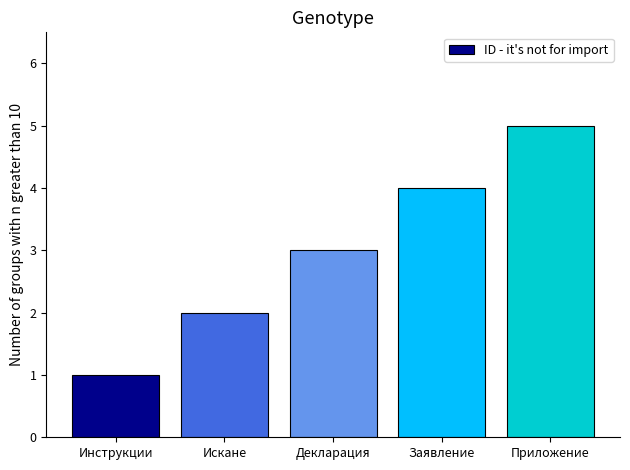

At which category does the chart reach its minimum across all series?

Инструкции